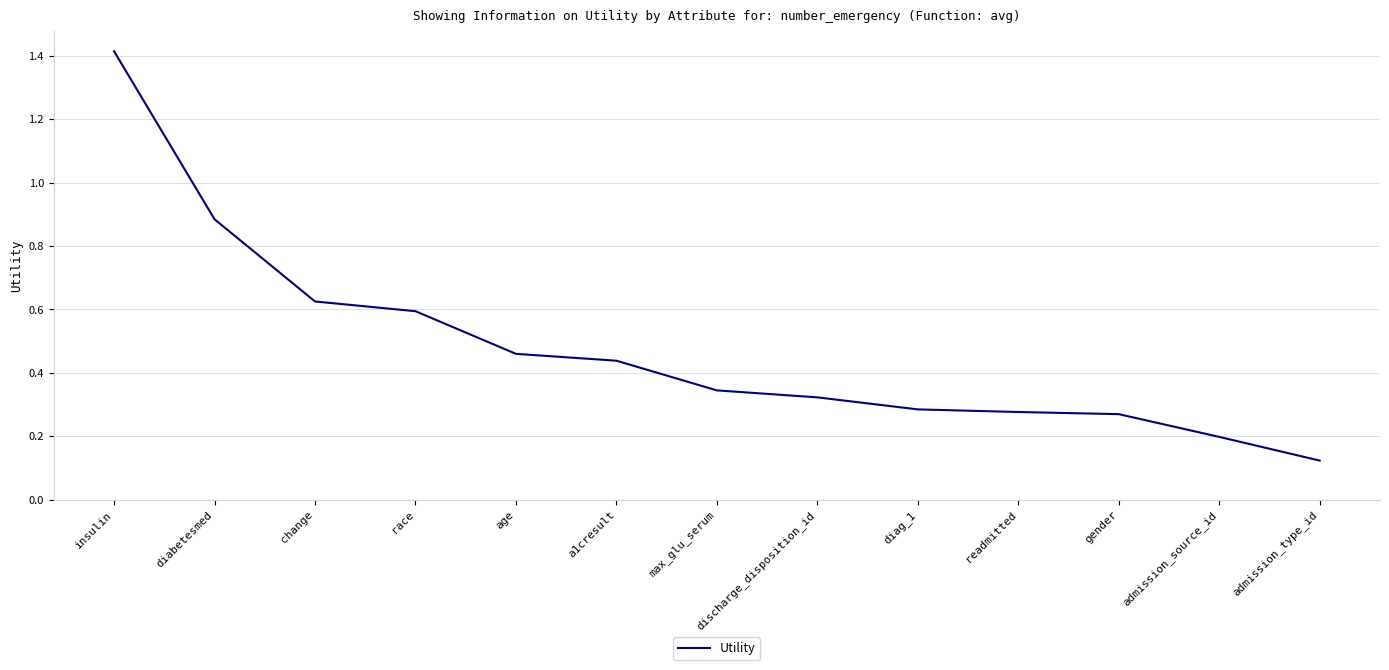

True or false: the data shows 0.2 at admission_type_id.

False